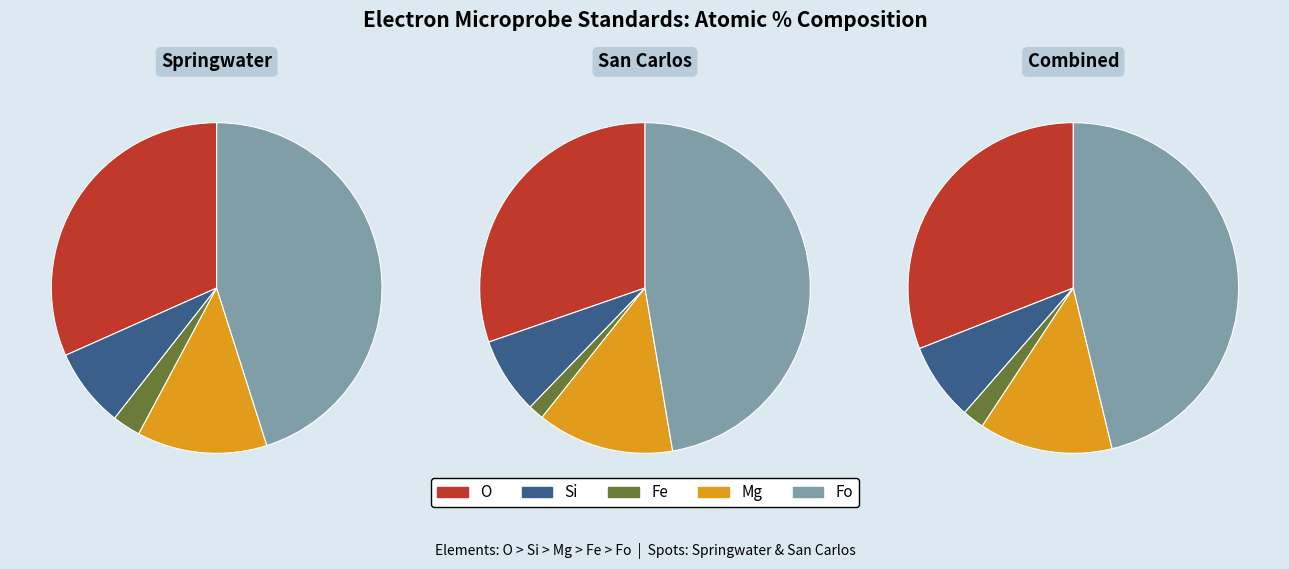

Is there a majority slice in this chart?

No